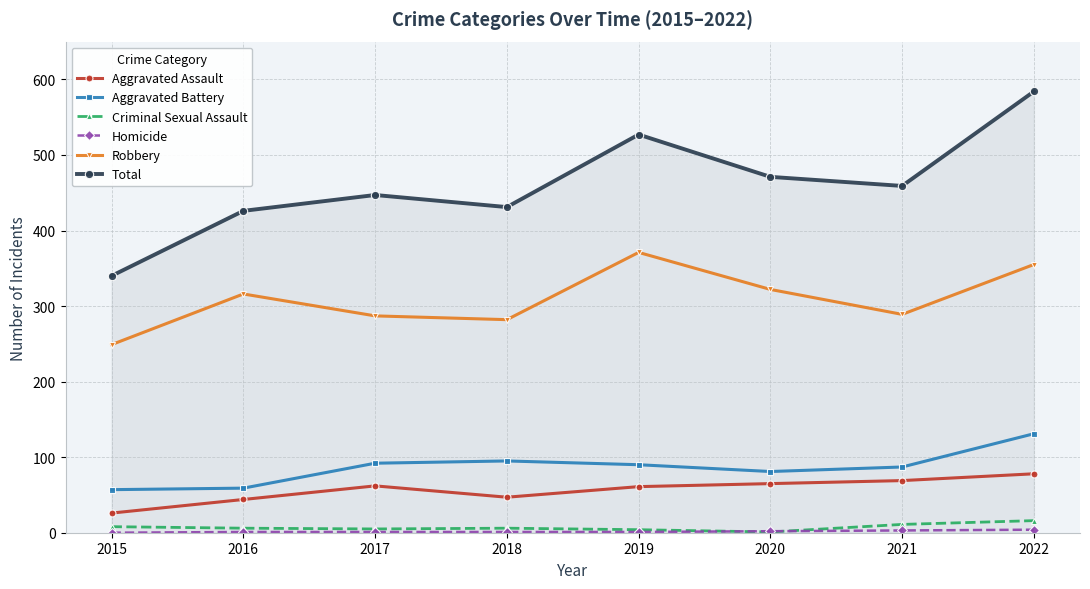

True or false: Total has more than 0 interior local peaks.

True